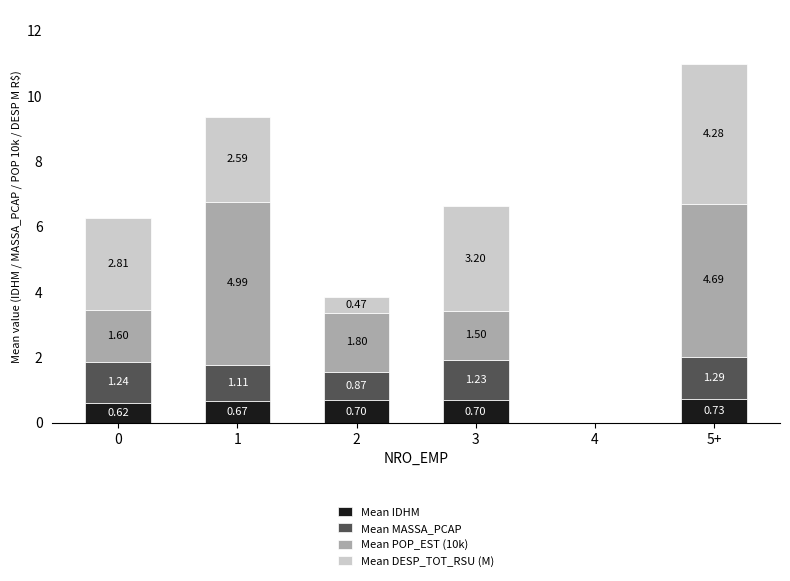

What is the total value across all series at 5+?

11.0